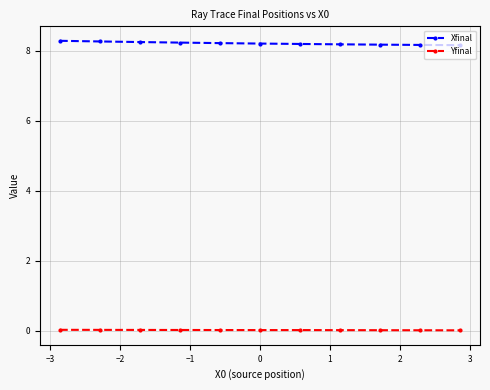

True or false: Yfinal and Xfinal intersect in this chart.

False